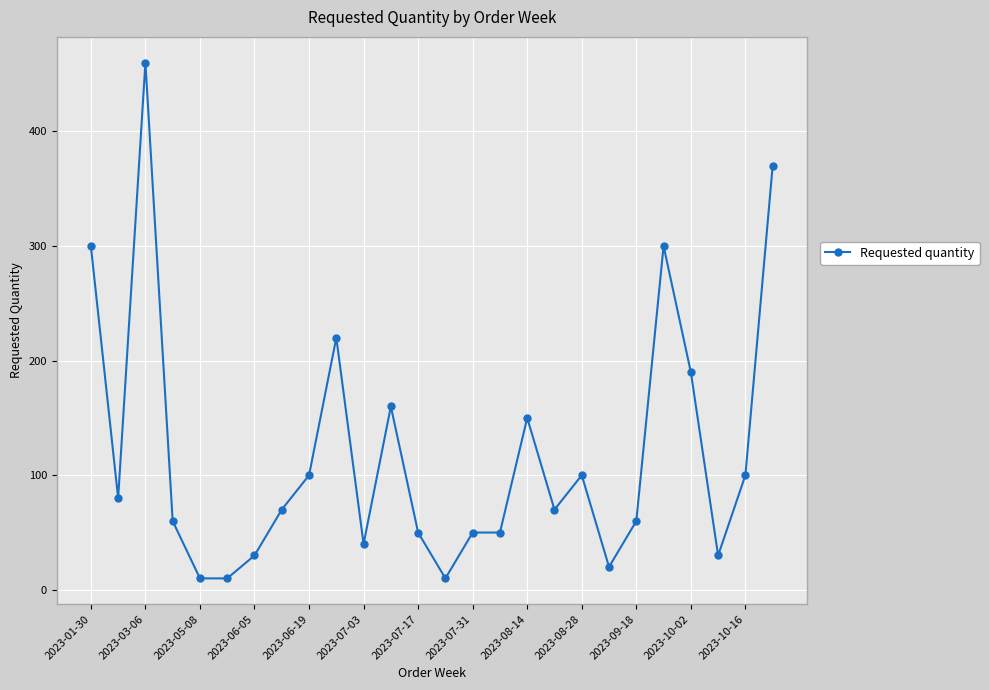

What is the sum of all values?

3090